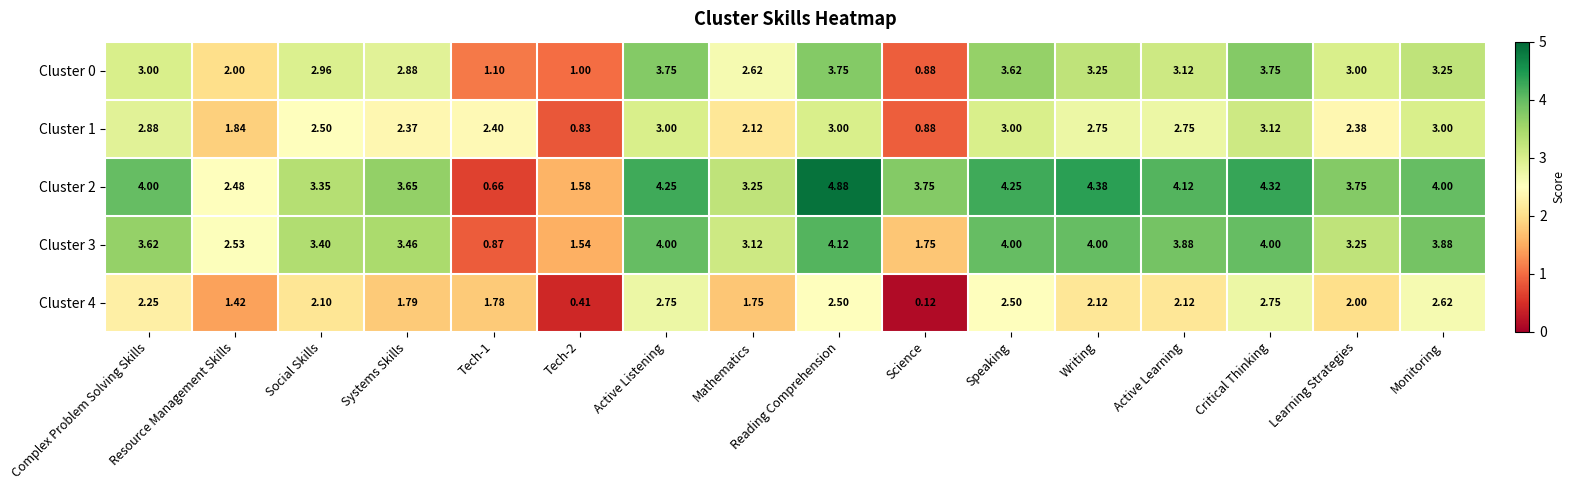

Is the value of Cluster 3 at Tech-1 greater than the value of Cluster 4 at Critical Thinking?

No